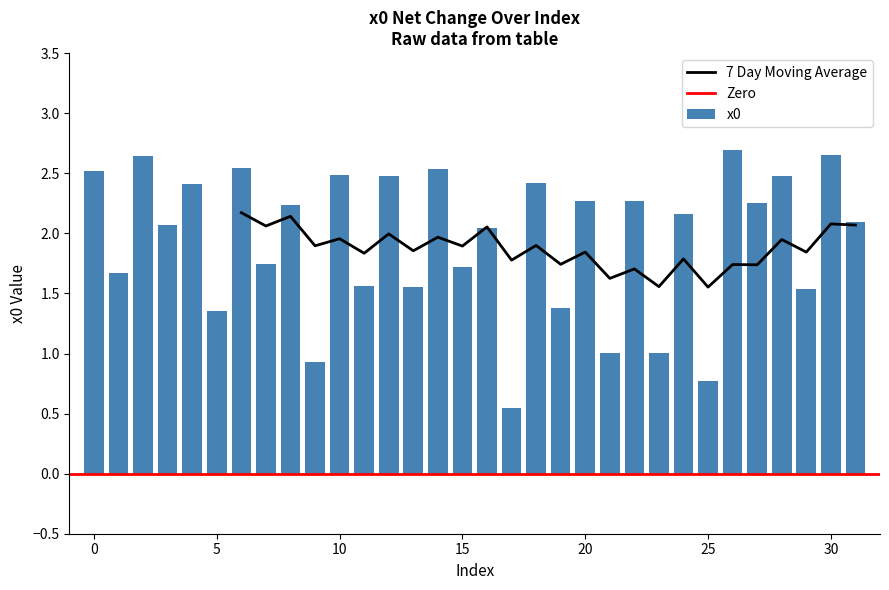

Which category has the highest value across all series?

26